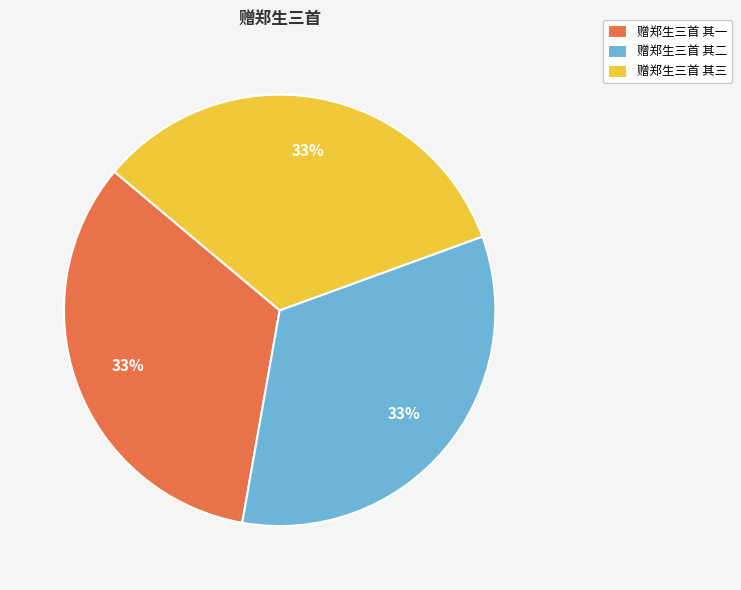

Combined, do 赠郑生三首 其三 and 赠郑生三首 其一 account for over 50%?

Yes